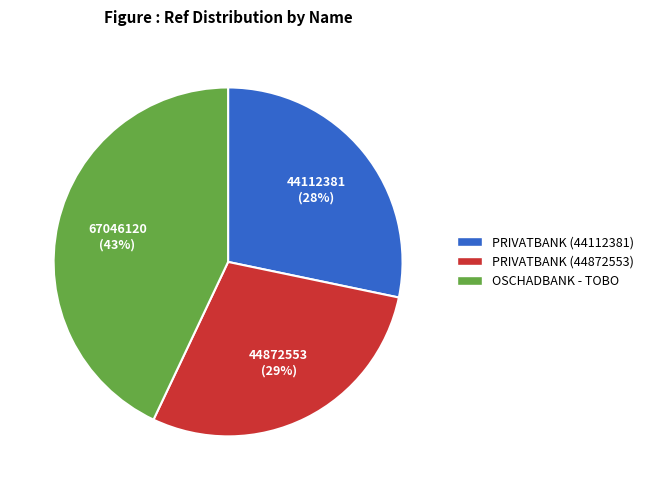

True or false: PRIVATBANK (44872553) accounts for 18% of the total.

False